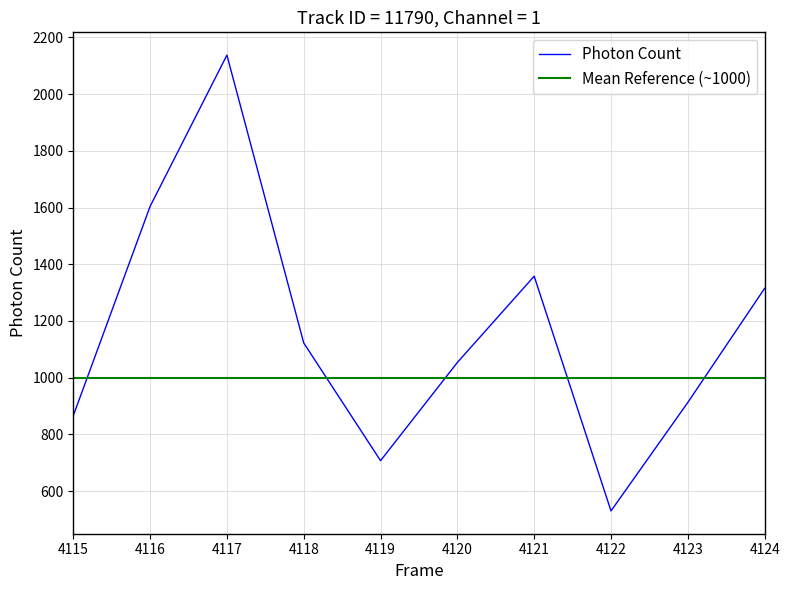

What is the maximum value shown in the chart?

2137.7